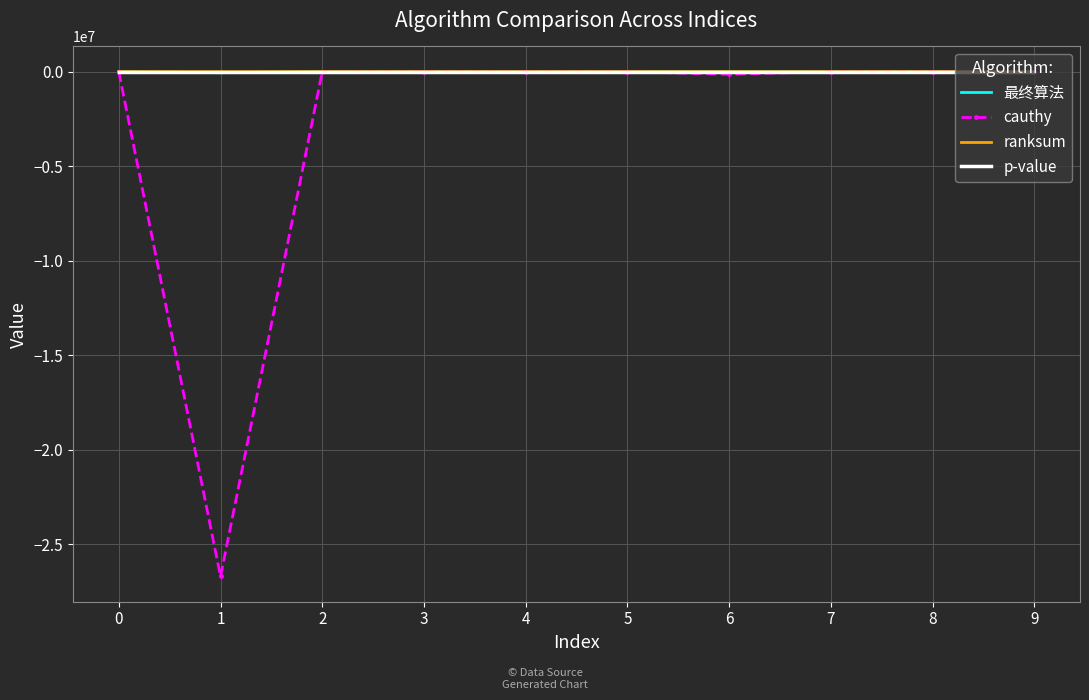

What is the smallest value displayed?

-26713034.0